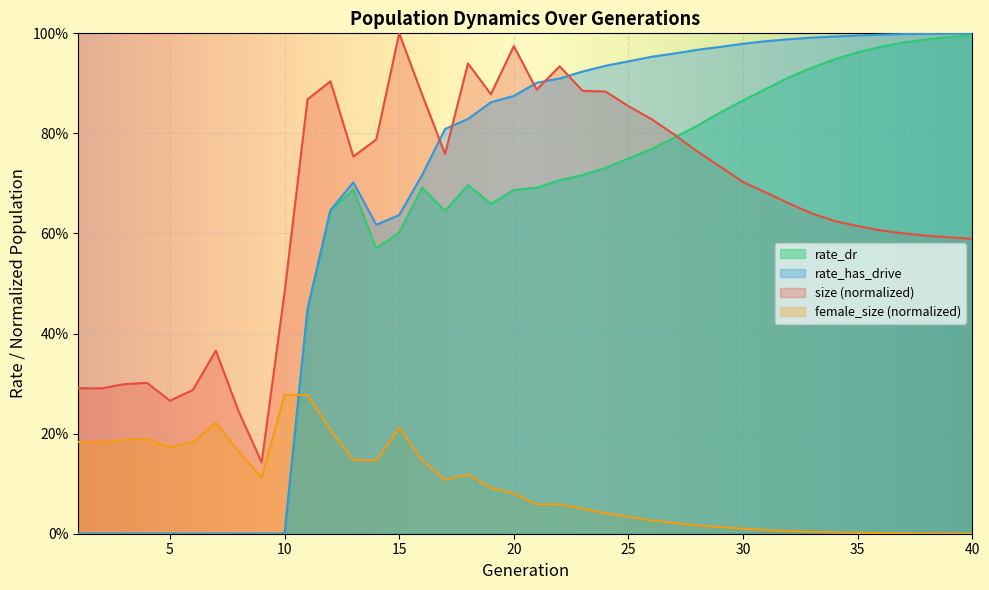

True or false: size has more than 0 interior local peaks.

True